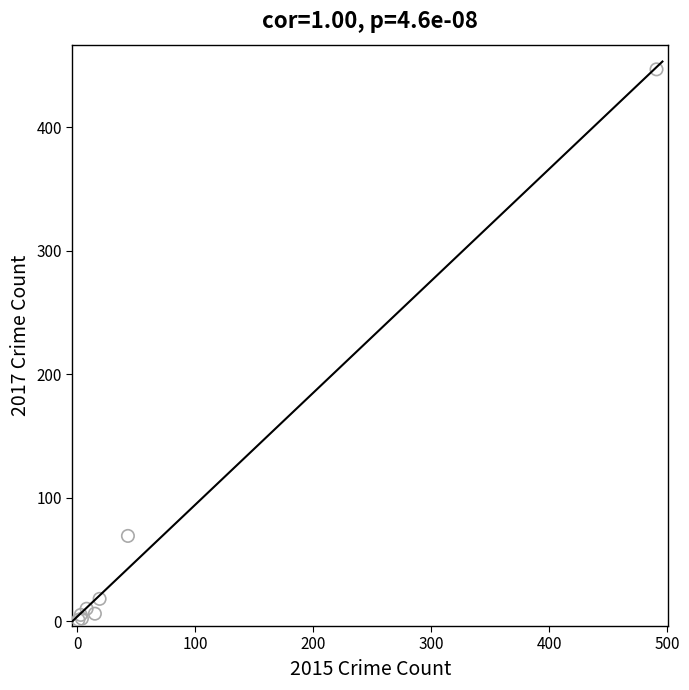

What Y value in the scatter plot is closest to 224?

69